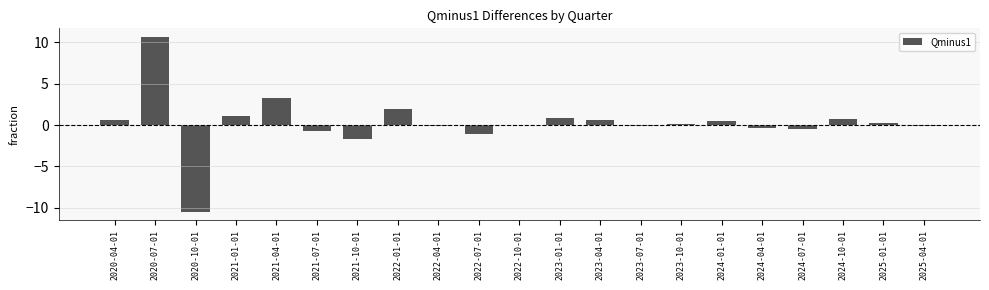

Are the bars grouped side by side (vs. stacked)?

No